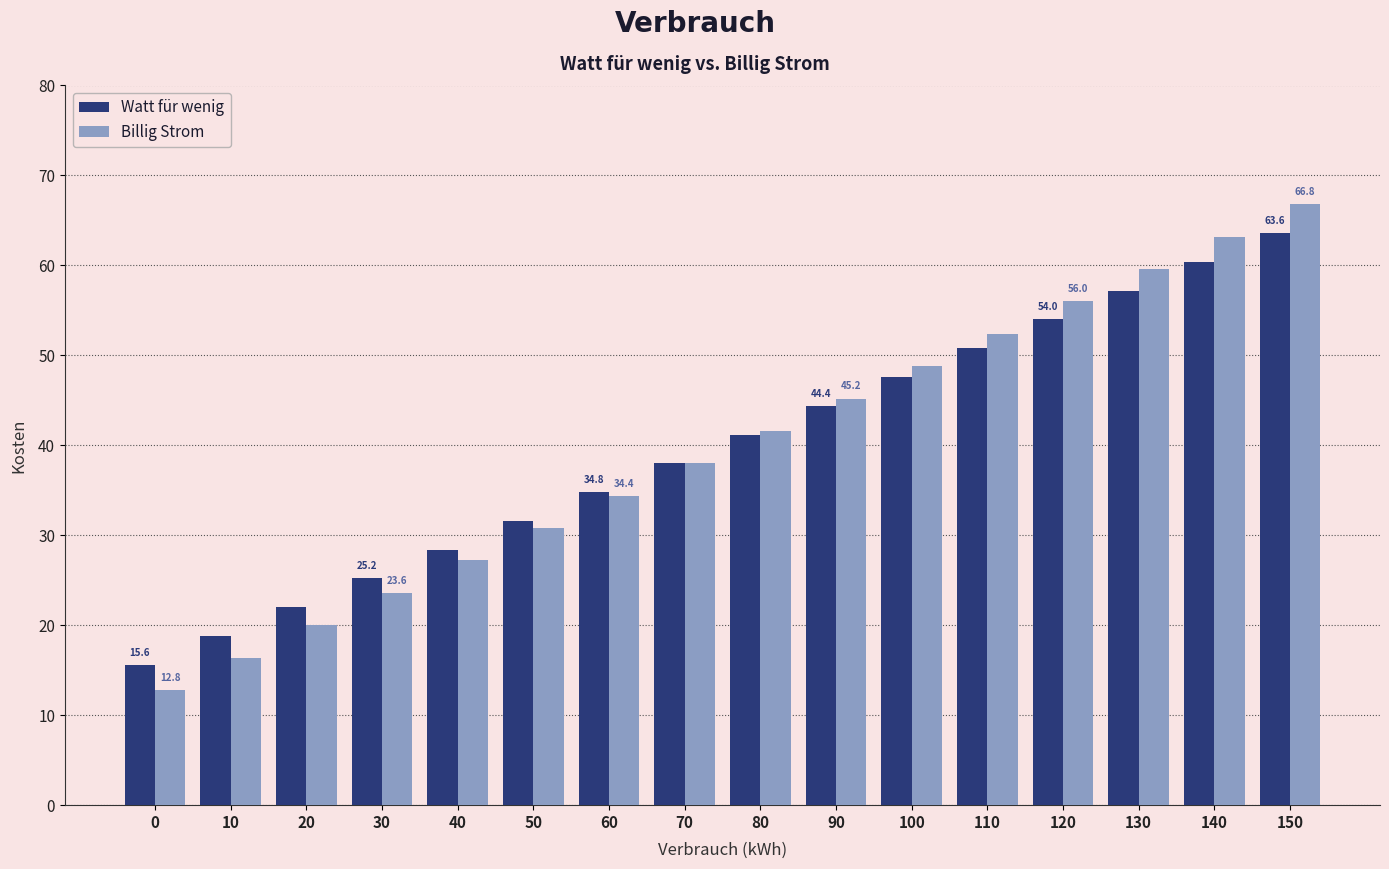

Is the value of Billig Strom at 30 greater than the value of Watt für wenig at 110?

No